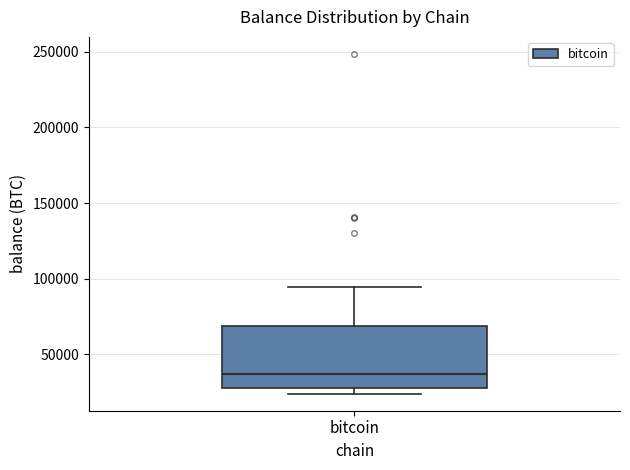

Where is the upper edge of the box for bitcoin on the y-axis? The values are not printed on the chart, so give them approximately, as read against the axis.

70000